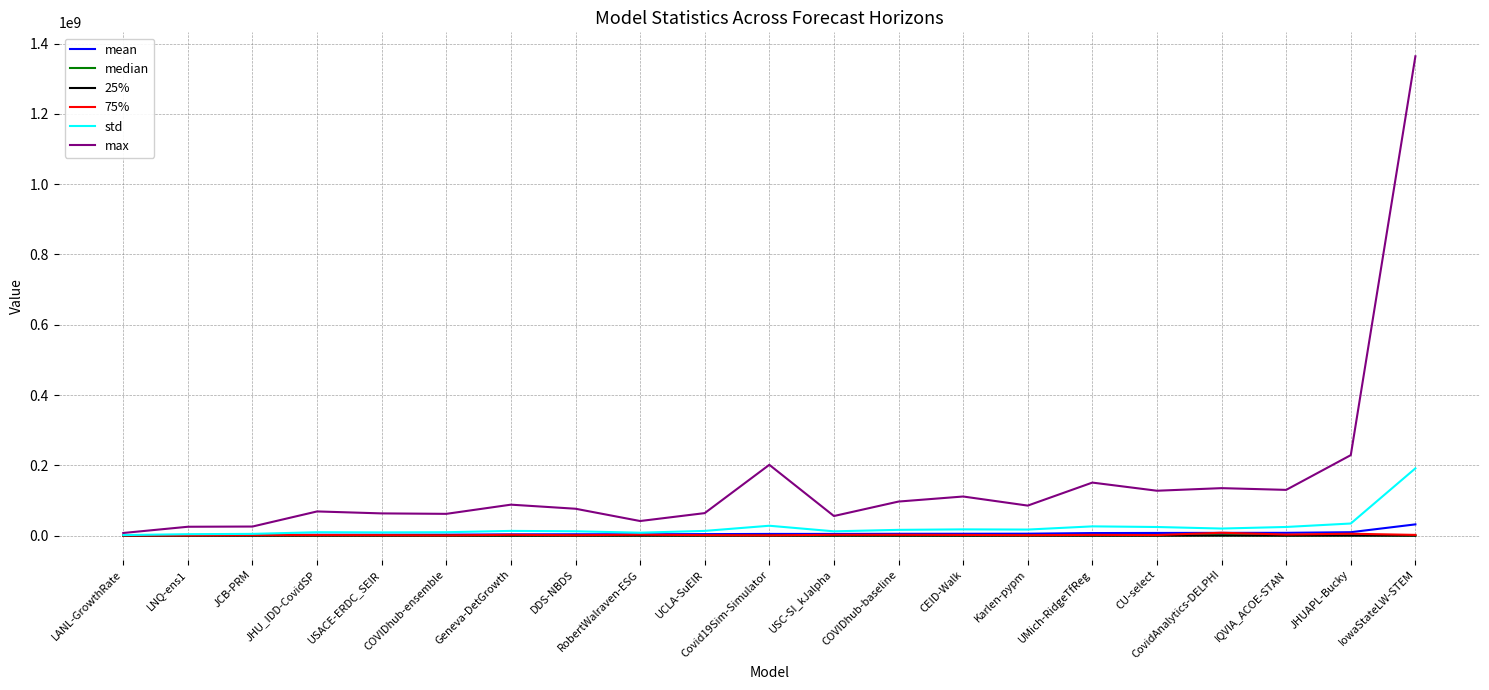

Which series has the widest spread of values?

max